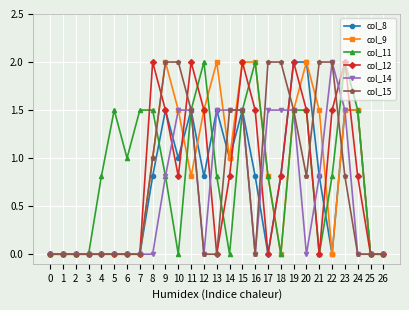

What is the difference between the highest and lowest values at 9?

1.2